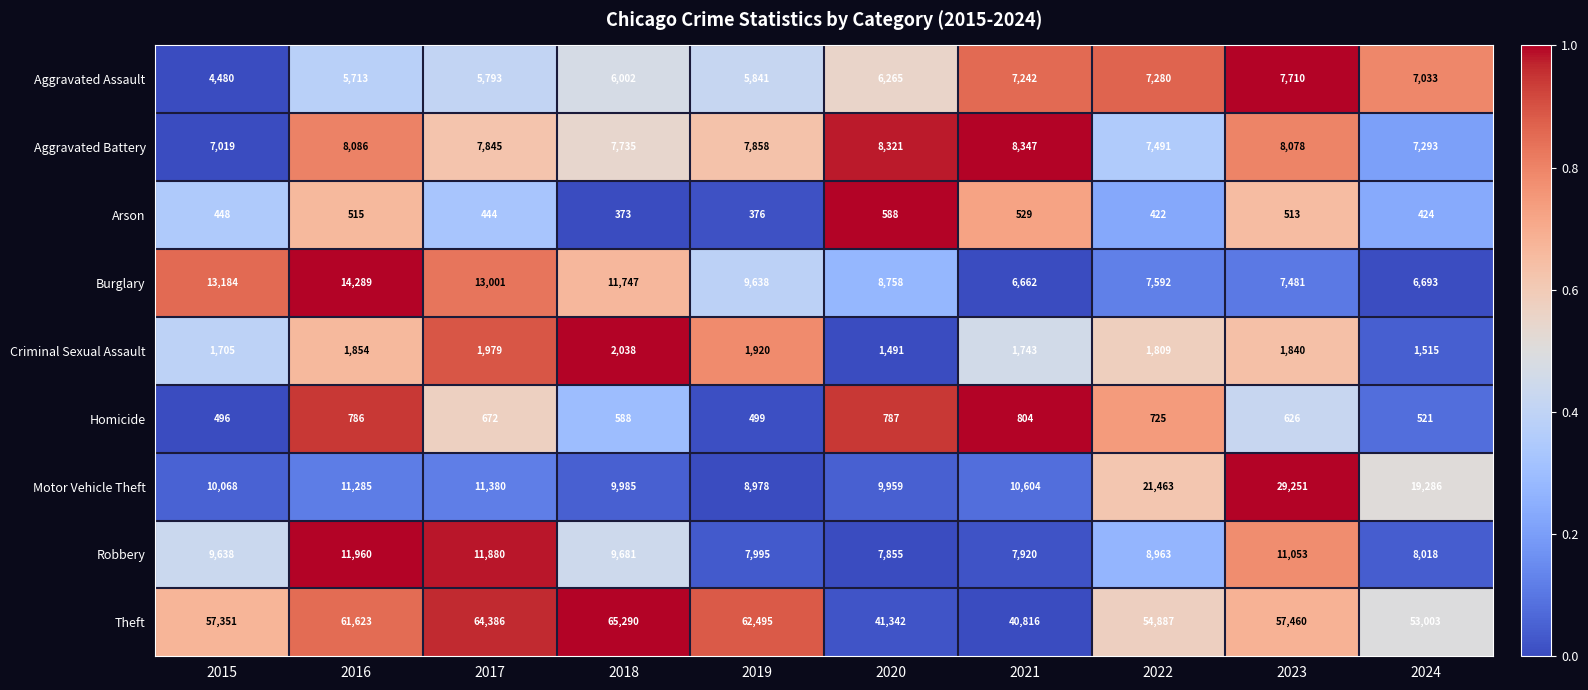

Count the number of data series in this chart.

9